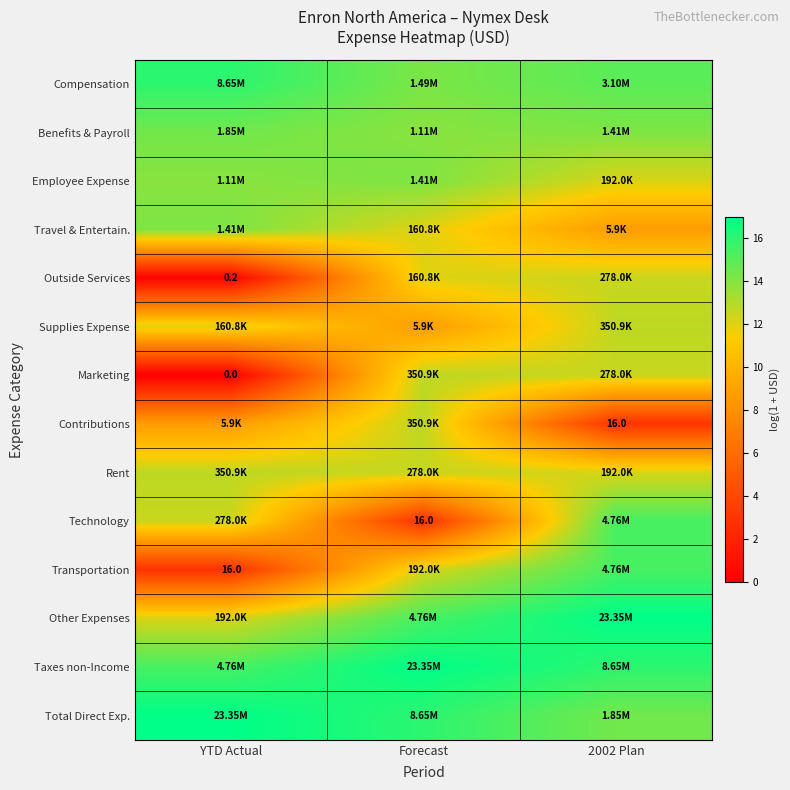

Rank the categories by Employee Expense value from highest to lowest.

Forecast, YTD Actual, 2002 Plan